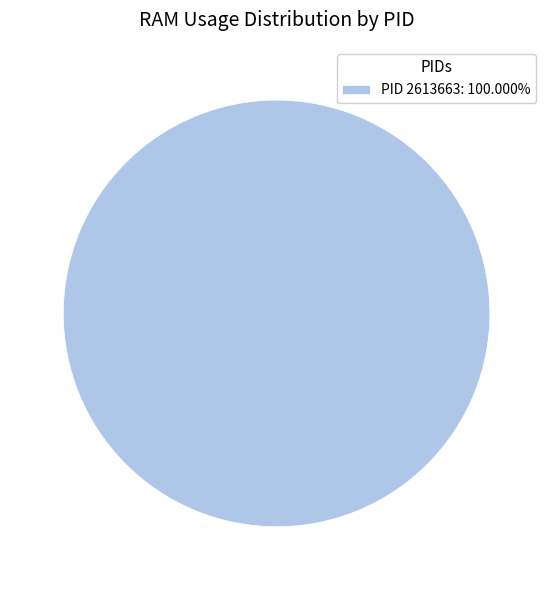

Is there any slice that represents more than half of the pie?

Yes